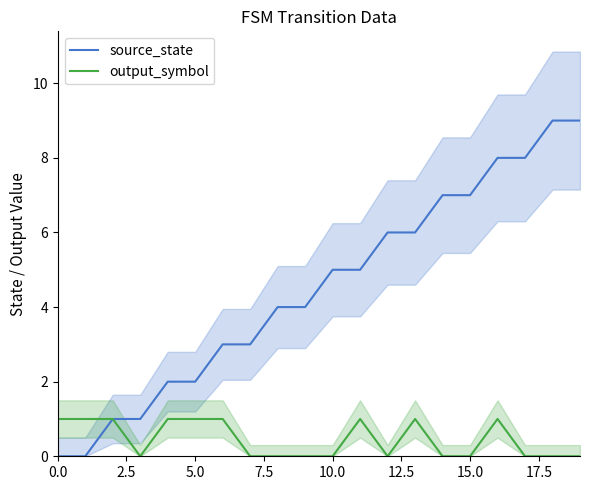

What is the approximate value of source_state at 12?

6